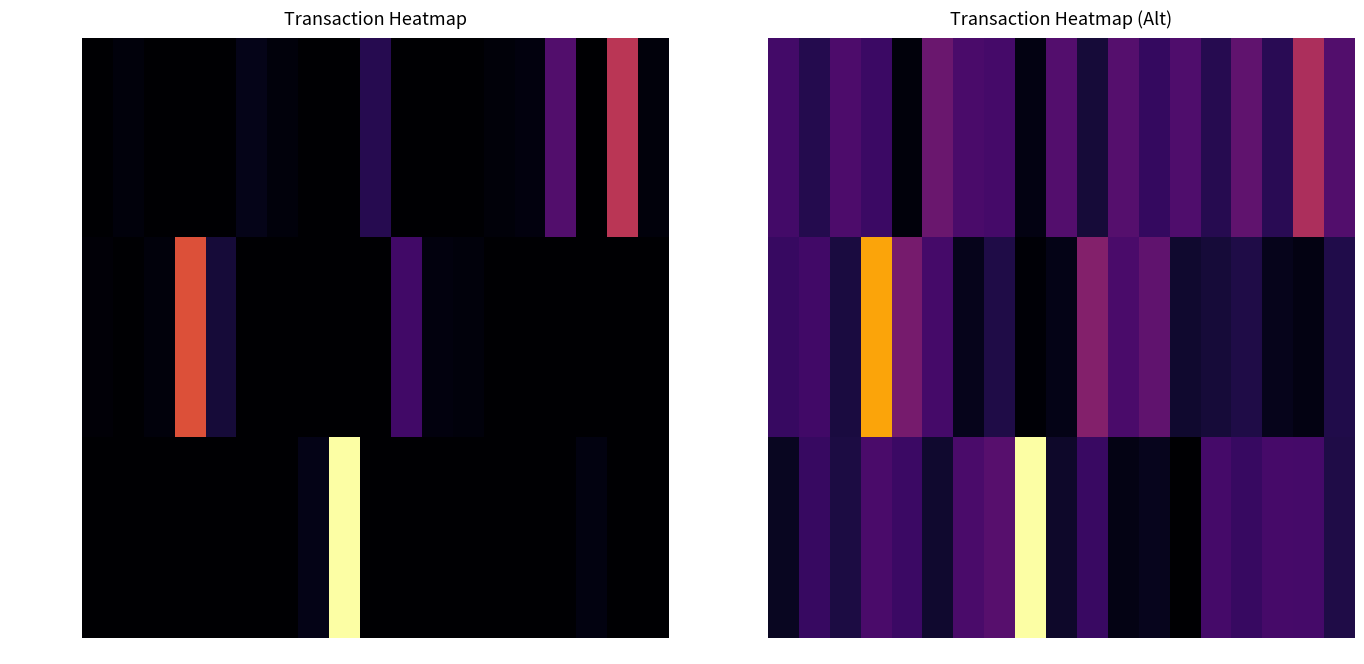

How many series are shown in this chart?

3